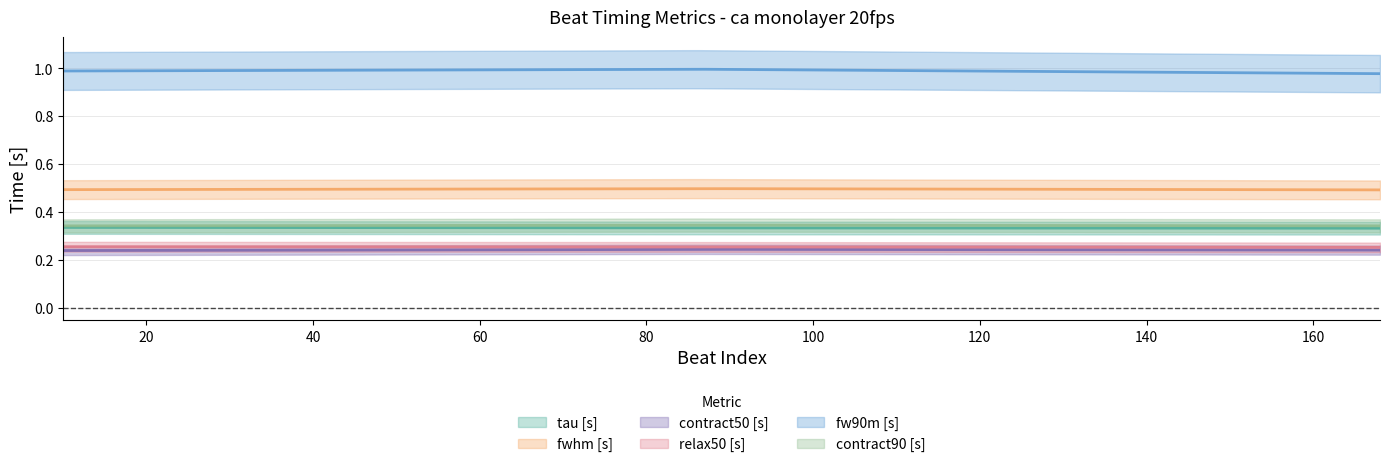

Reading right to left, extract all data points from this chart.

tau [s]: 0.3	0.3	0.3
fwhm [s]: 0.5	0.5	0.5
contract50 [s]: 0.2	0.2	0.2
relax50 [s]: 0.3	0.3	0.3
fw90m [s]: 1.0	1.0	1.0
contract90 [s]: 0.3	0.3	0.3